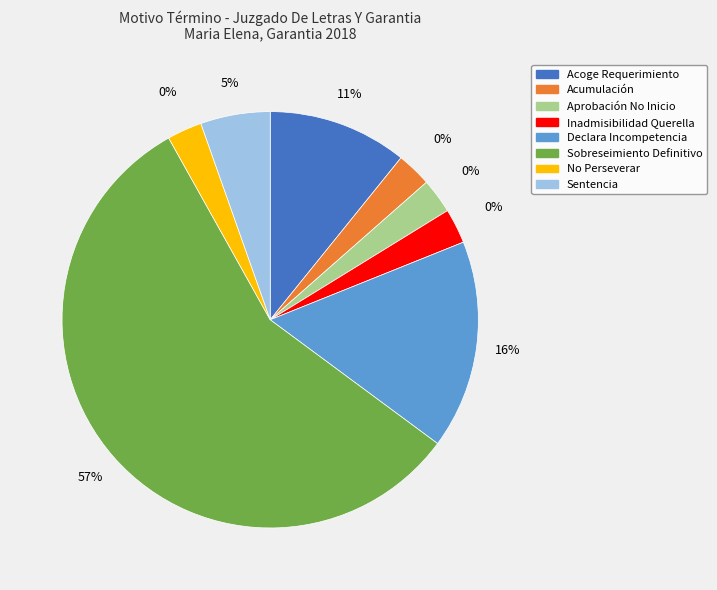

Is there any slice that represents more than half of the pie?

Yes